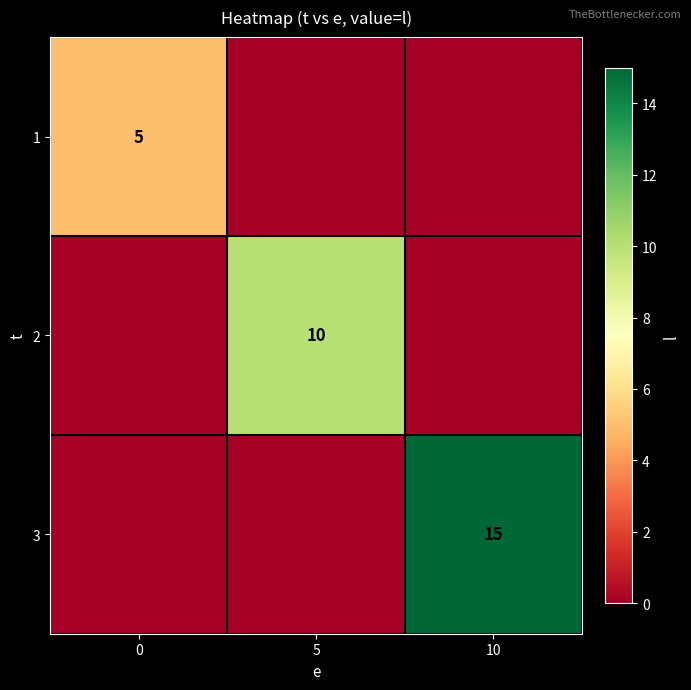

What is the sum of all row_1 values?

10